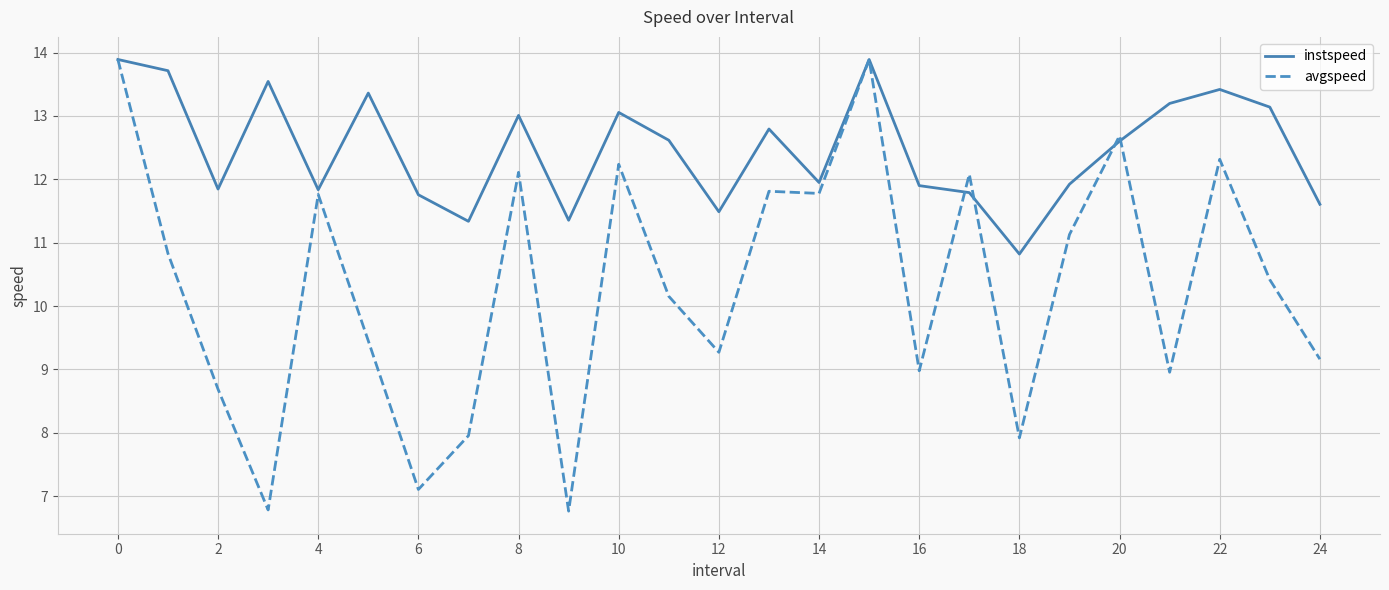

Which series has the largest total across all categories?

instspeed